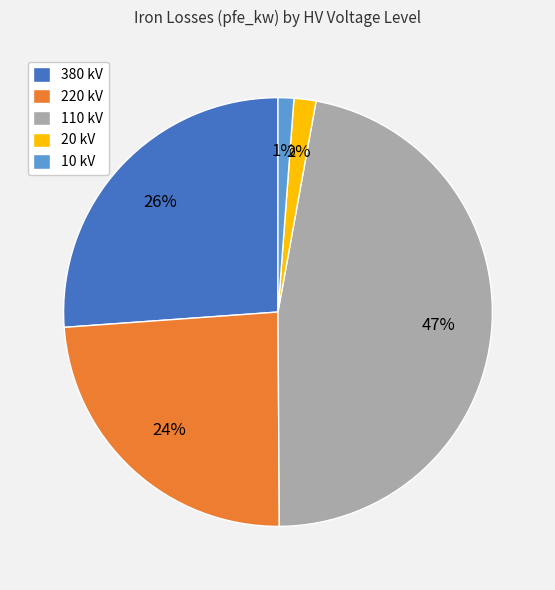

Does 110 kV represent more than half of the total?

No